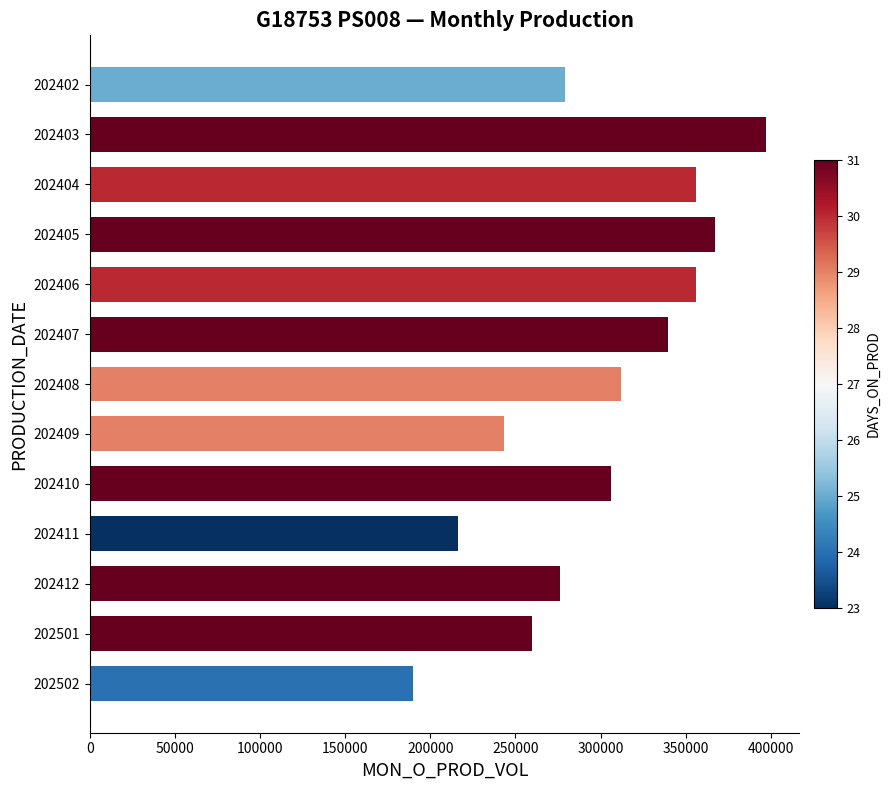

Which has a higher value, 202405 or 202410?

202405